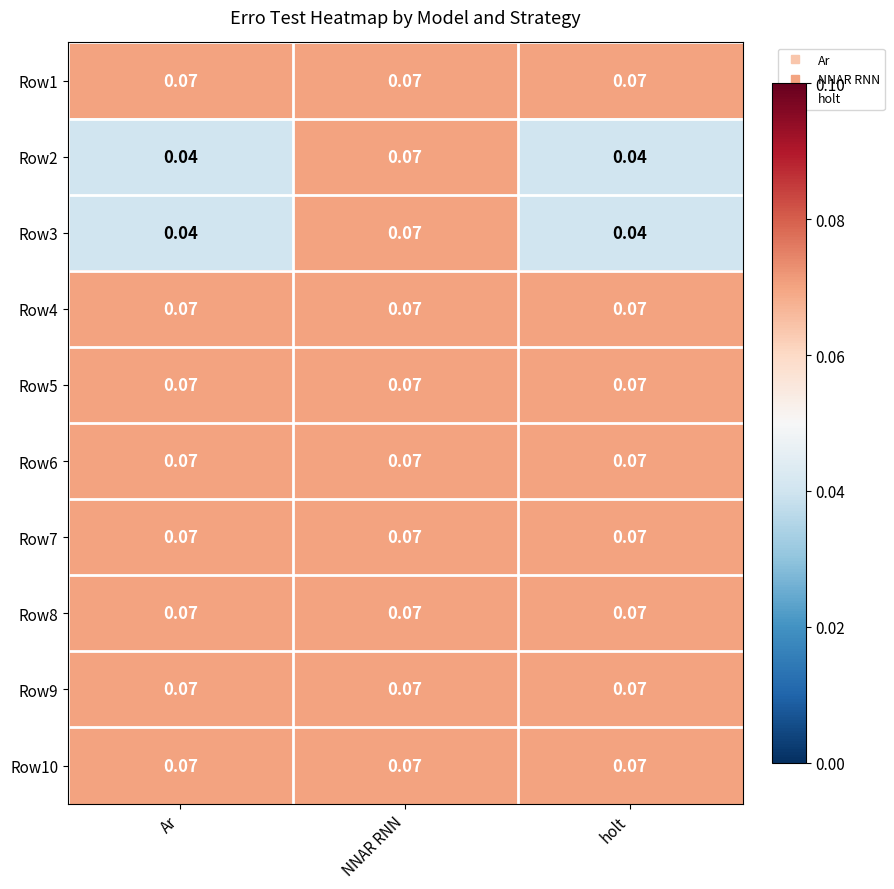

At which category is the sum across all series the highest?

NNAR RNN